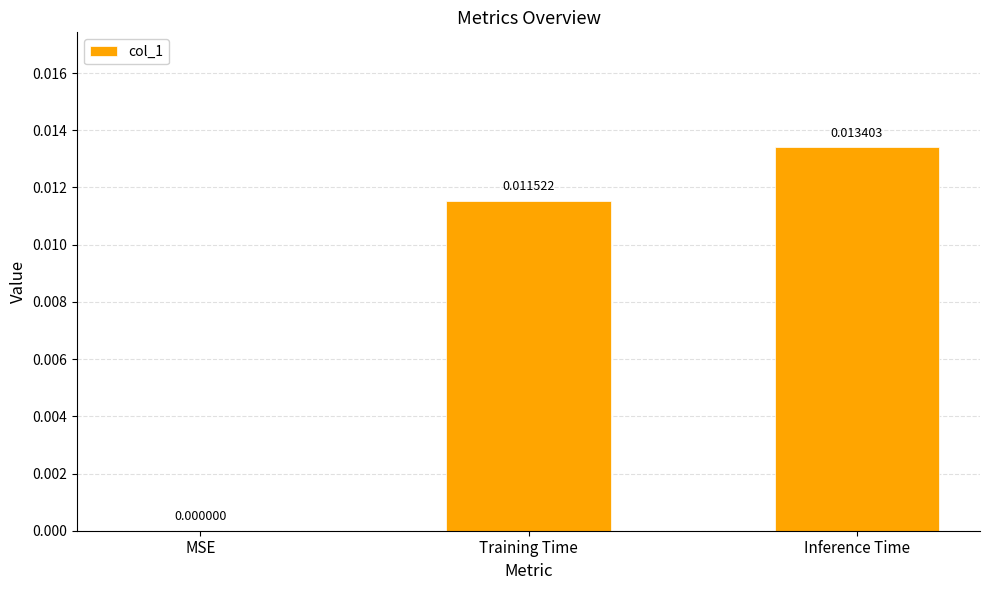

At which category does the chart reach its peak across all series?

Inference Time